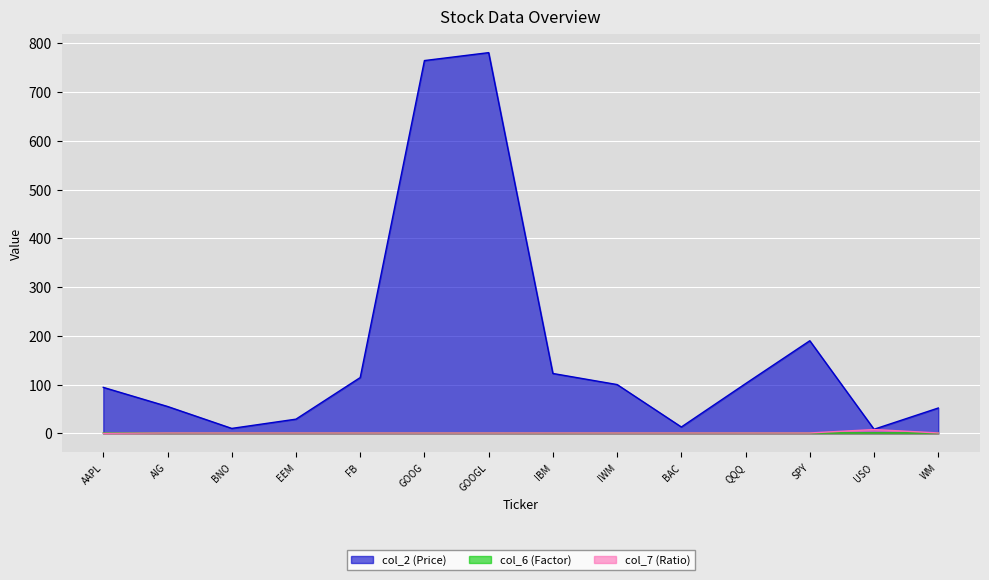

Rank the categories by col_2 (Price) value from lowest to highest.

USO, BNO, BAC, EEM, WM, AIG, AAPL, IWM, QQQ, FB, IBM, SPY, GOOG, GOOGL